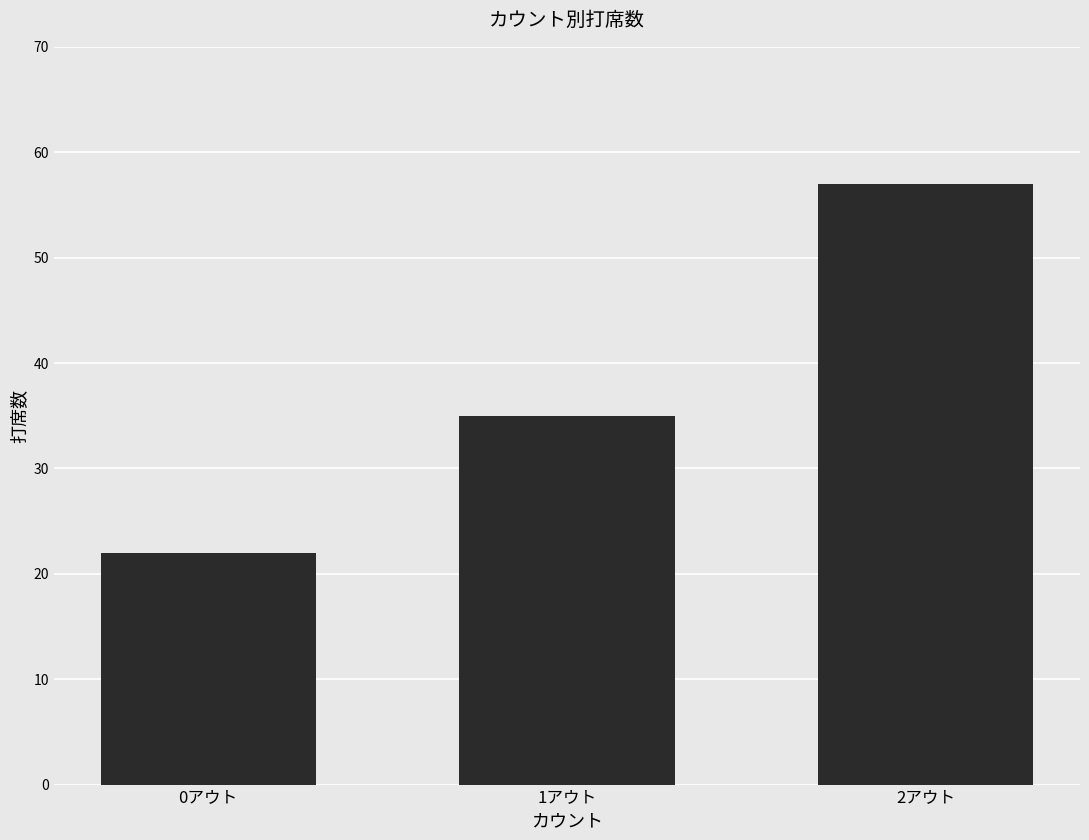

At which category does the chart reach its peak across all series?

2アウト